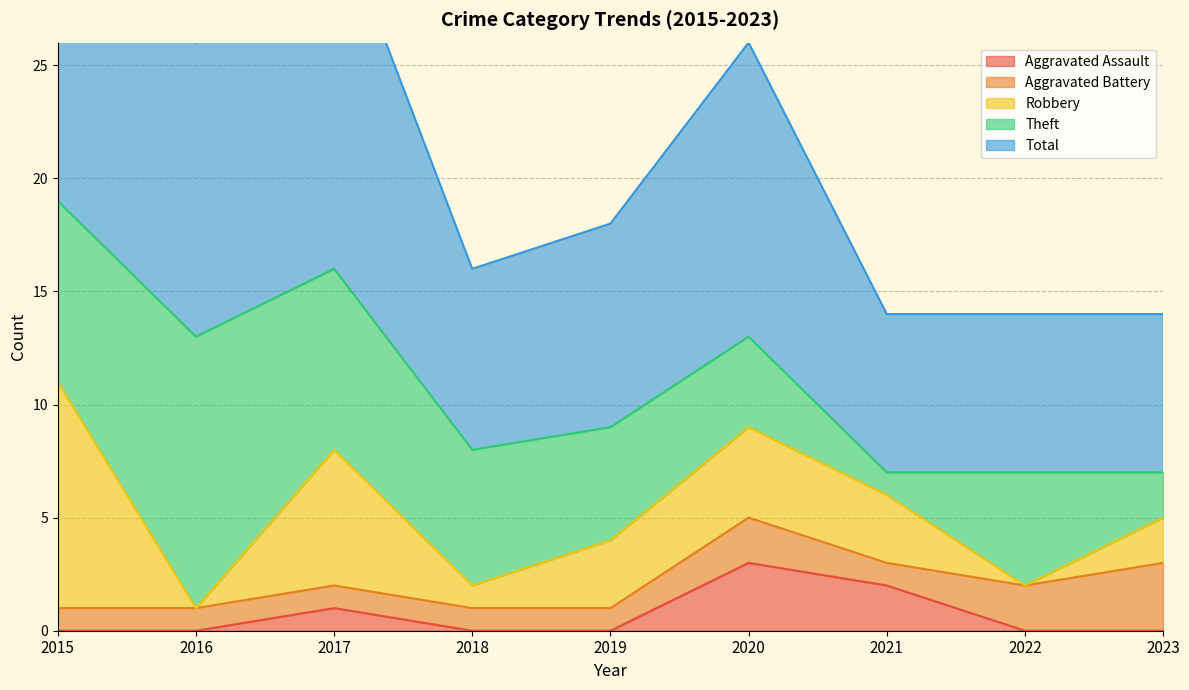

True or false: Total and Robbery cross at least once.

False